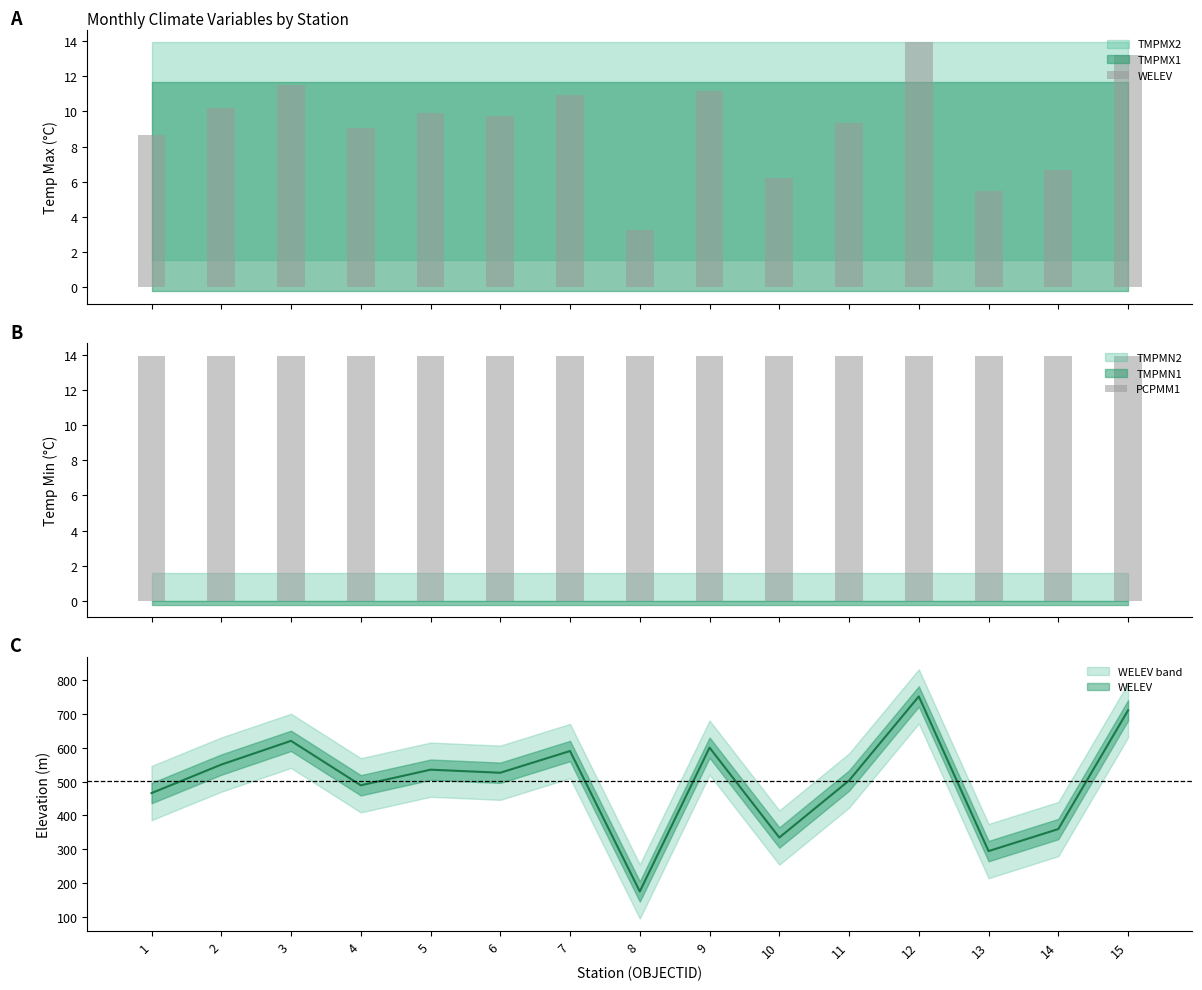

What is the approximate value of WELEV at 1?

8.6